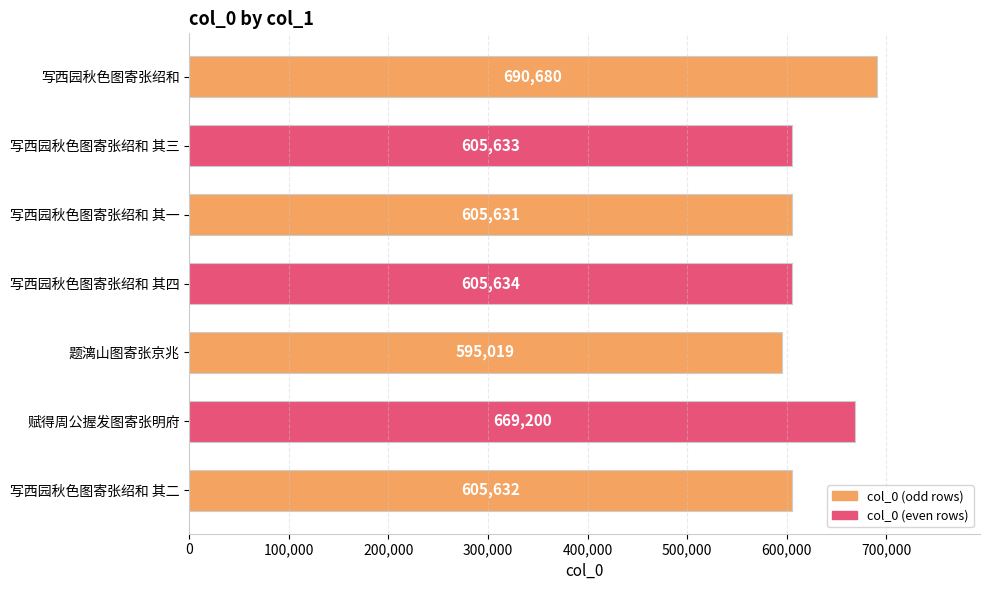

Is it true that the value at 赋得周公握发图寄张明府 is 669200?

True